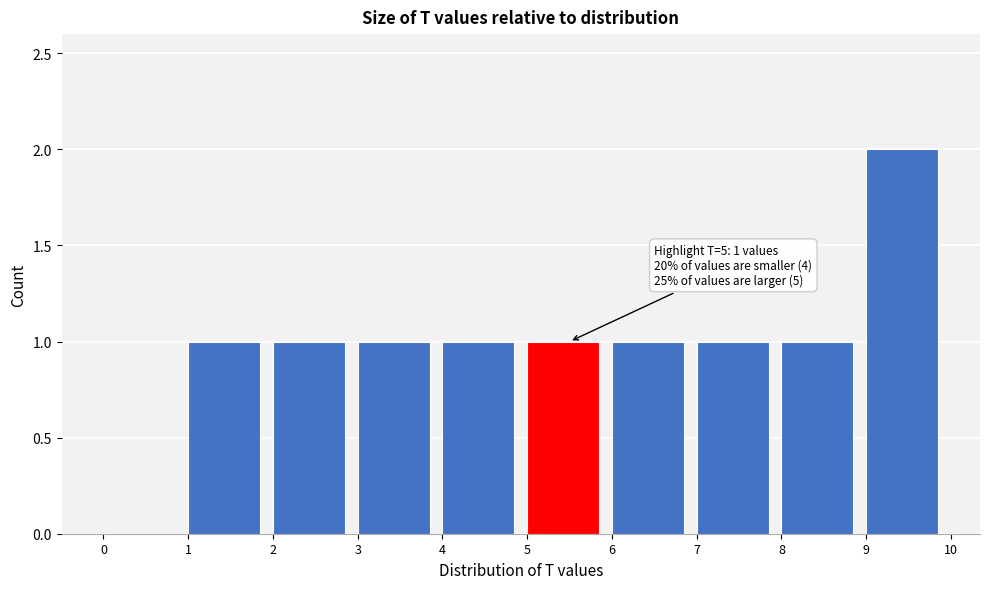

Over which range of the x-axis is the bar tallest?

9 to 10